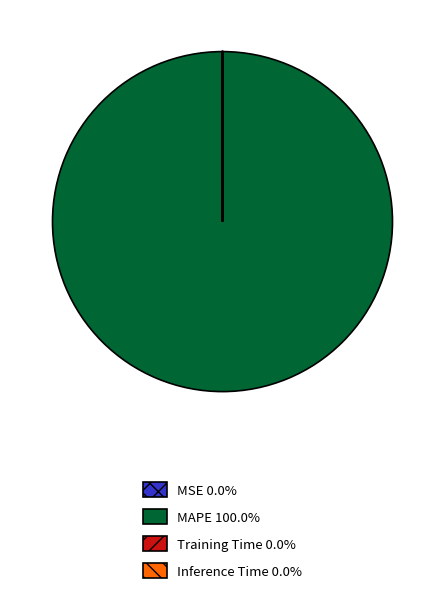

Does any single category account for the majority?

Yes